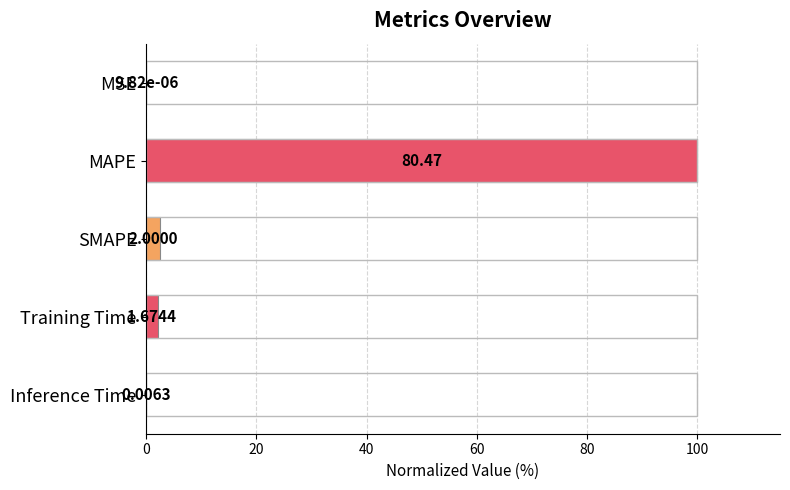

What is the change in value from MSE to SMAPE?

+2.5